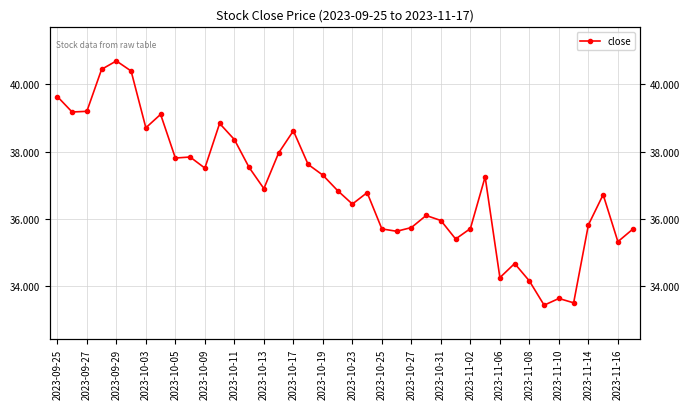

What is the ratio of the value at 2023-10-27 to the value at 2023-10-25?

1.0